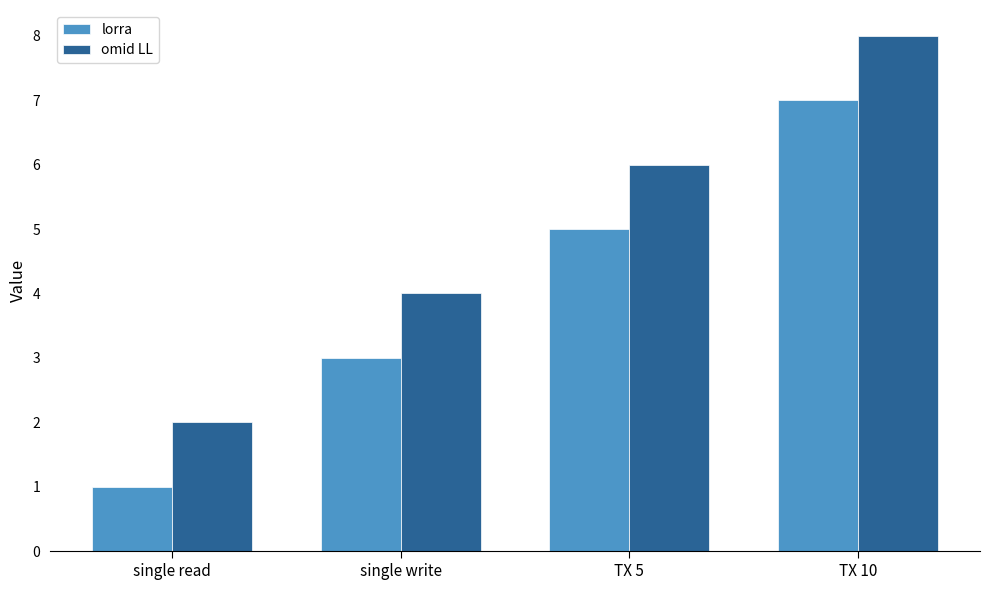

Is it true that omid LL equals 8 at TX 10?

True